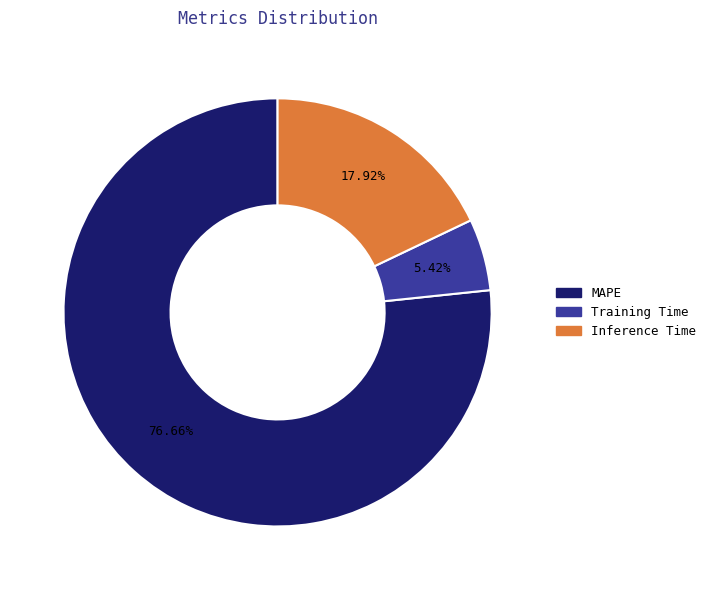

Do MAPE and Inference Time together represent more than half of the pie?

Yes